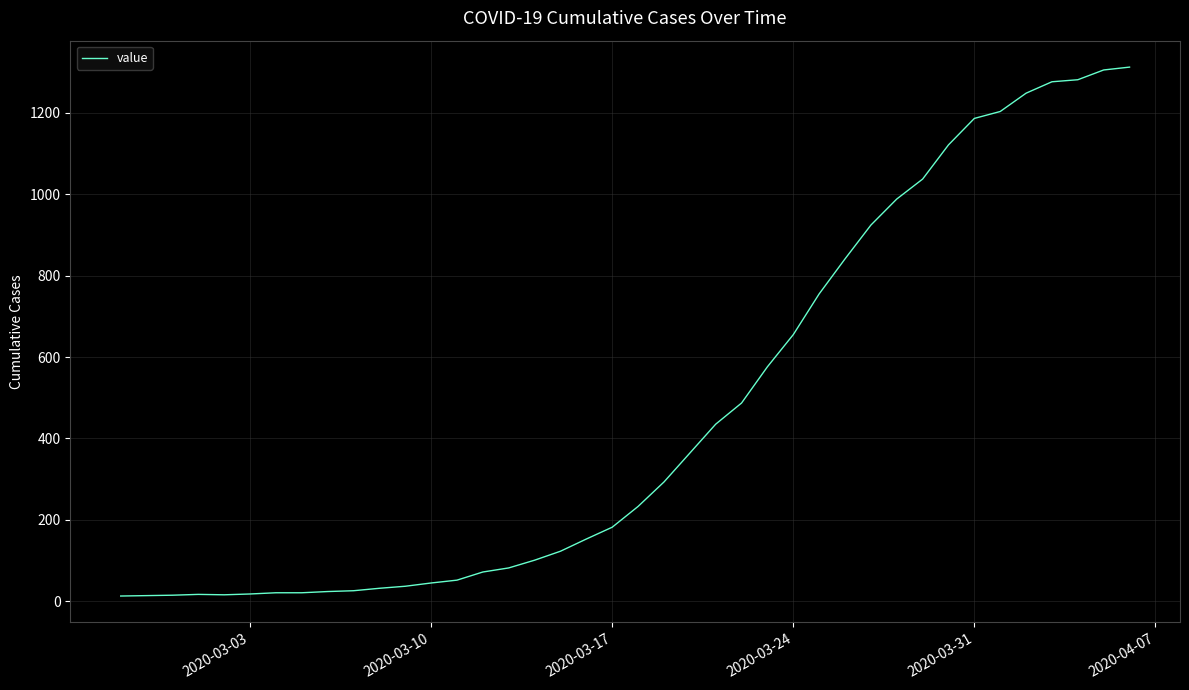

What is the maximum value shown in the chart?

1312